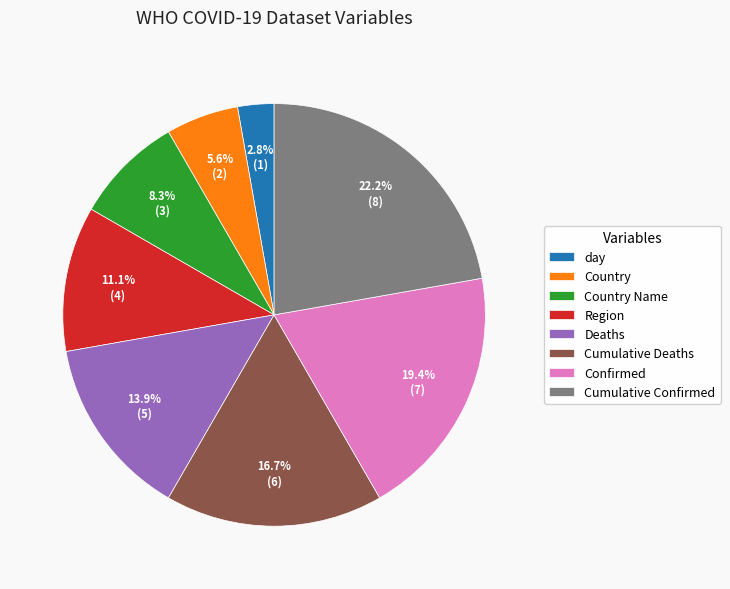

Which slice is the largest?

Cumulative Confirmed